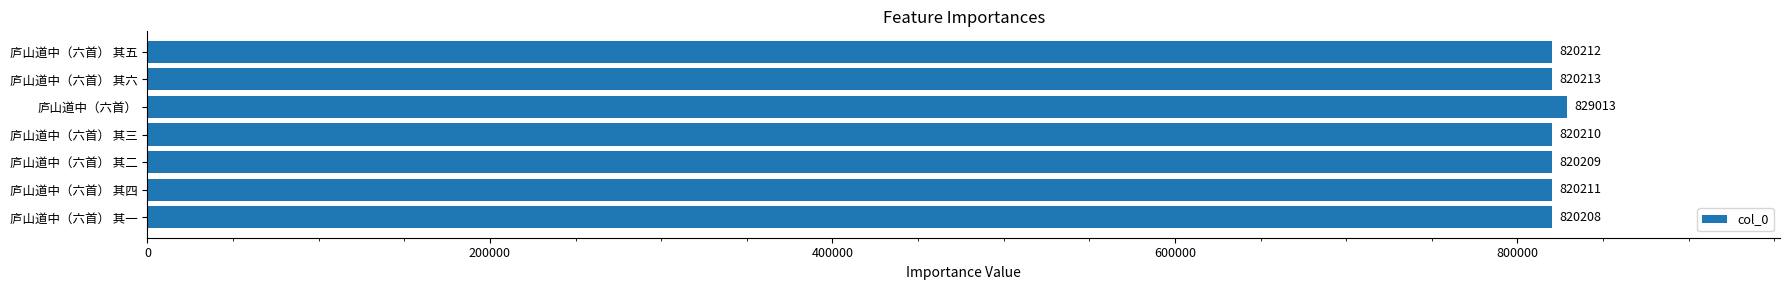

Is it true that the value at 庐山道中（六首） 其四 is 438950?

False